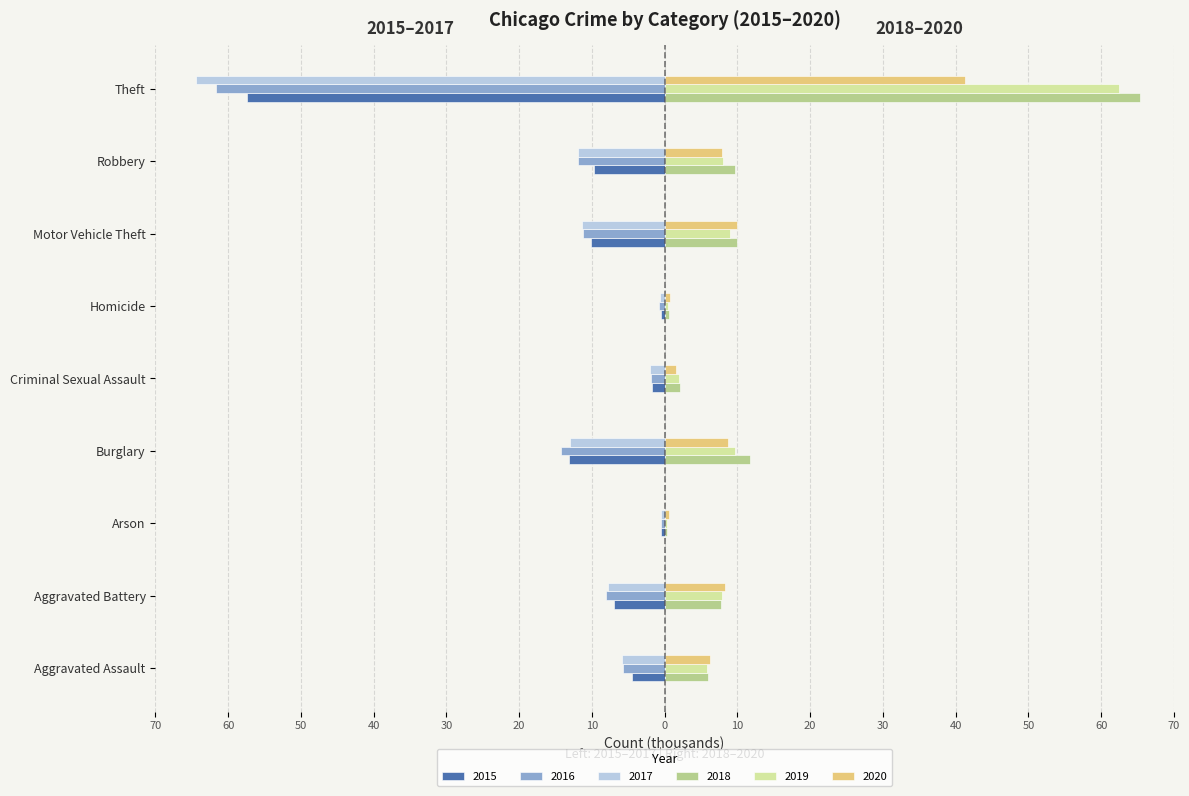

What are all the series names shown in the legend?

2015, 2016, 2017, 2018, 2019, 2020